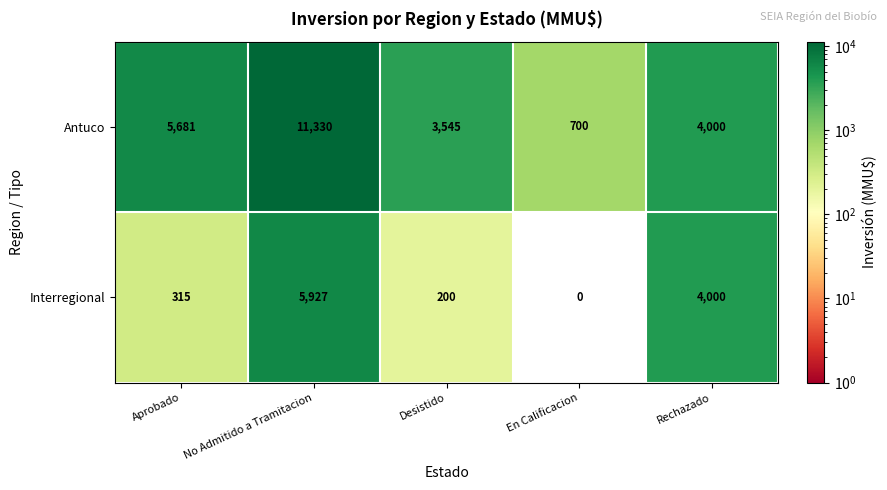

What is the difference between the Antuco values at No Admitido a Tramitacion and En Calificacion?

10630